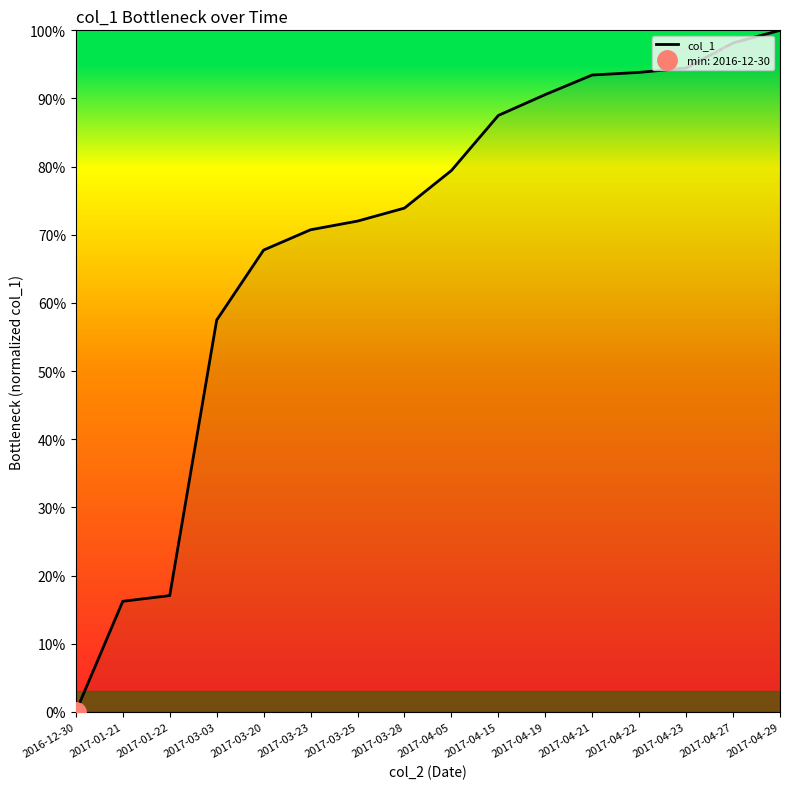

Which has a higher value, 2017-04-23 or 2017-04-27?

2017-04-27